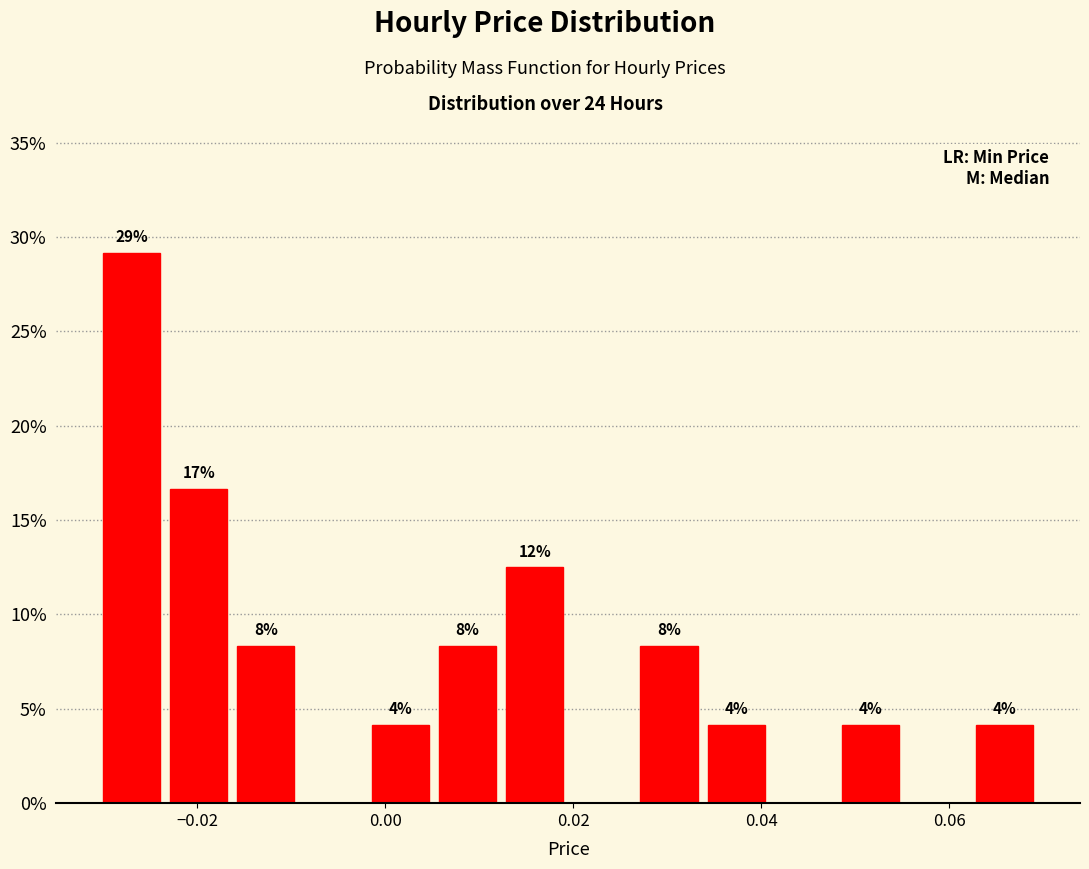

Read against the x-axis, roughly where is the centre of the tallest bar?

-0.026